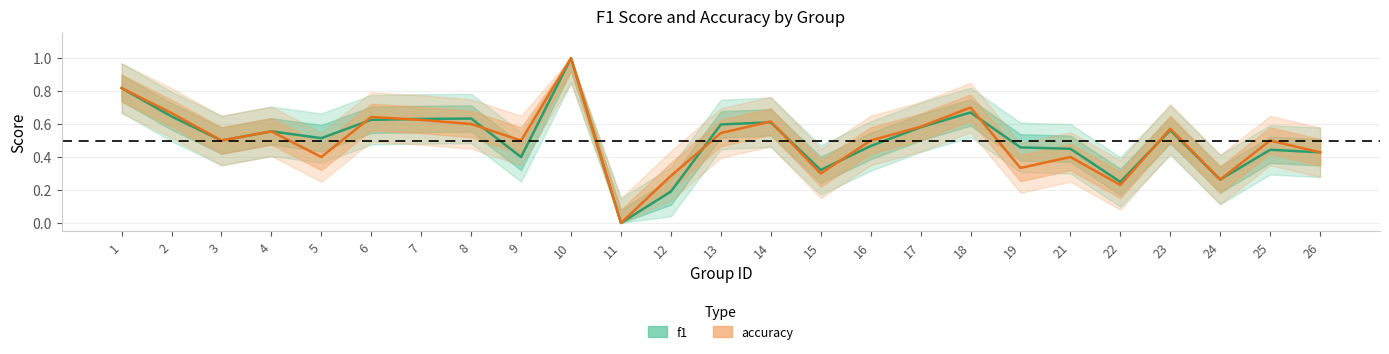

Does the chart have visible grid lines?

Yes